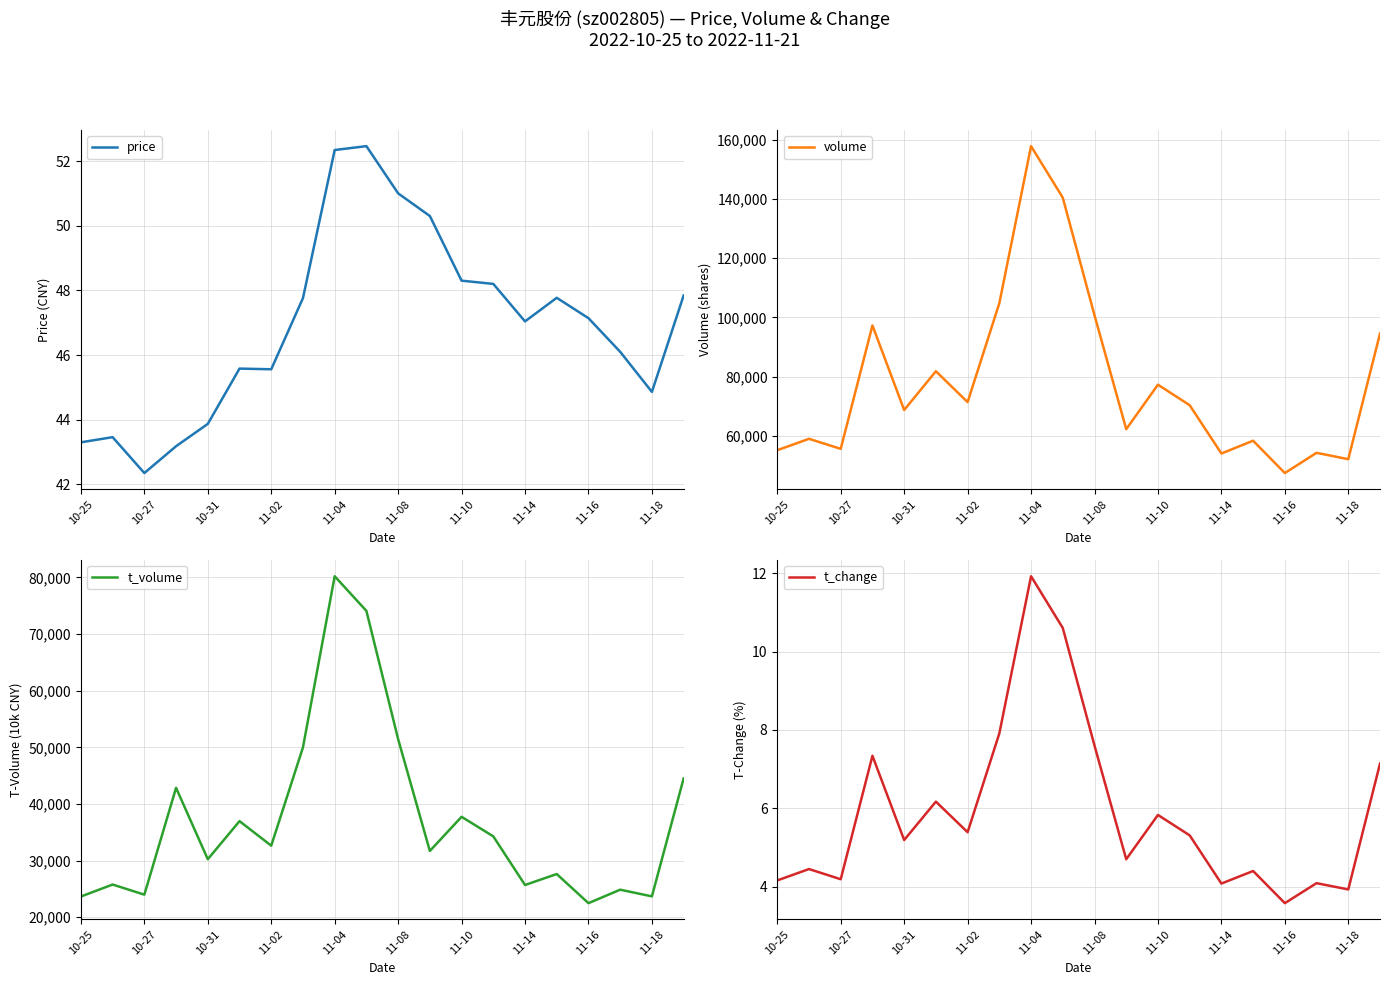

What are all the series names shown in the legend?

price, volume, t_volume, t_change